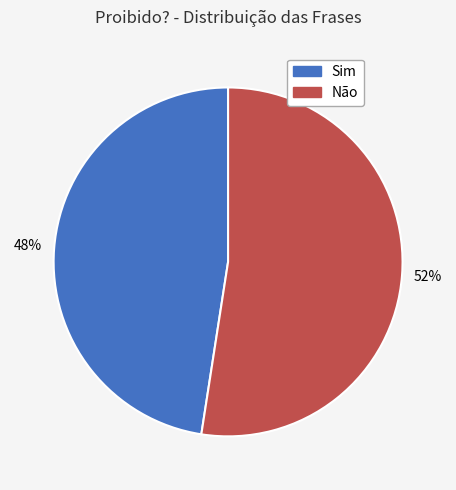

Which has a higher value, Não or Sim?

Não